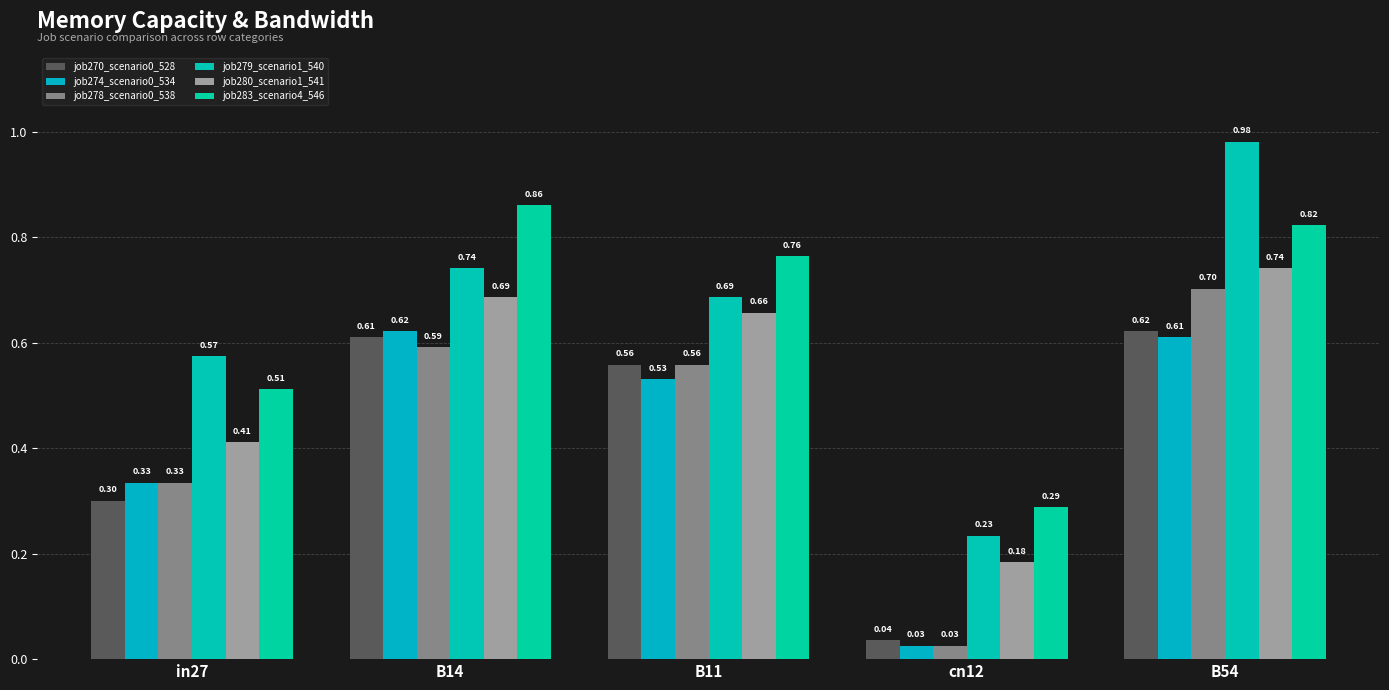

Which category has the lowest value across all series?

cn12